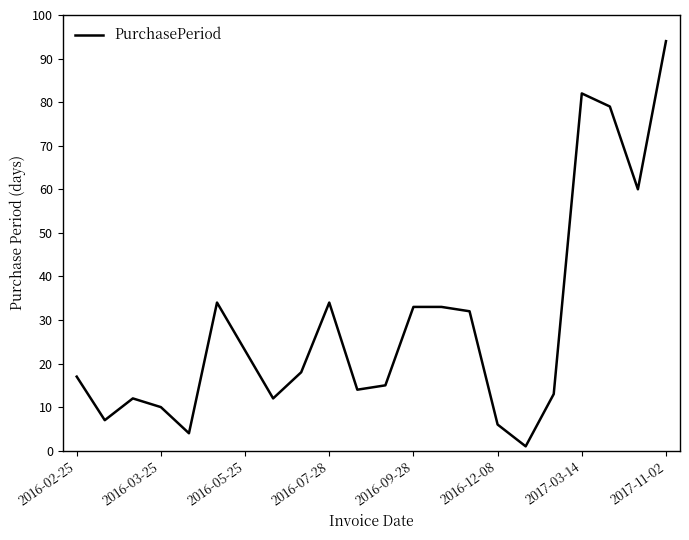

What is the maximum value shown in the chart?

94